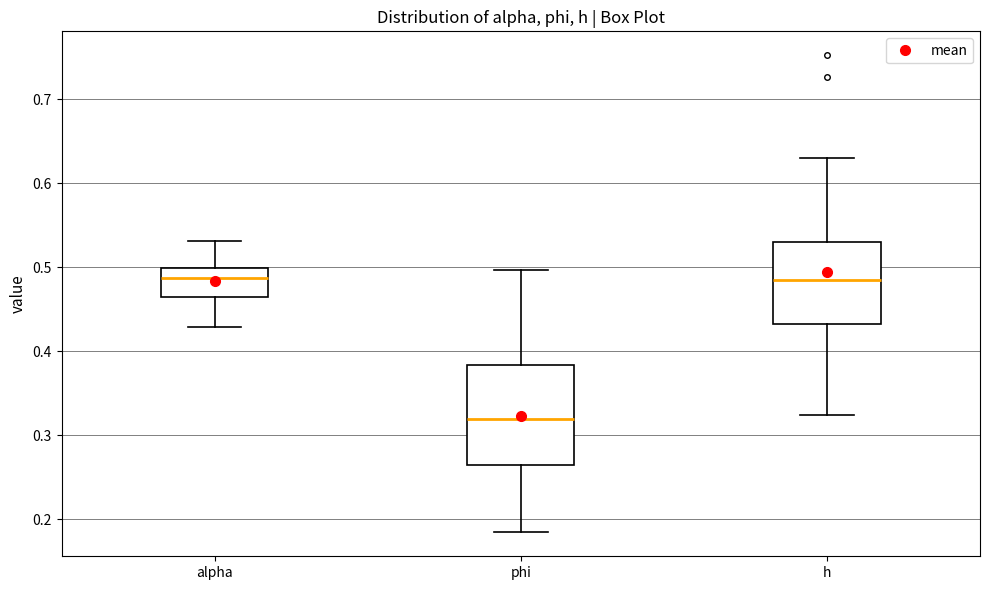

Comparing the boxes themselves (not the whiskers), which one is the tallest?

phi